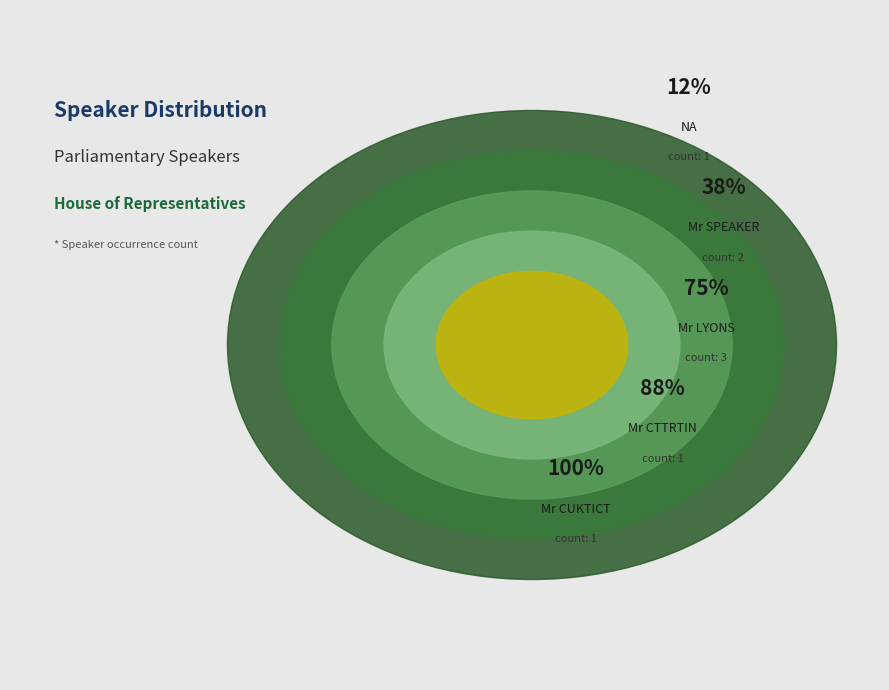

The Mr SPEAKER slice represents 25% of the pie. True or false?

True